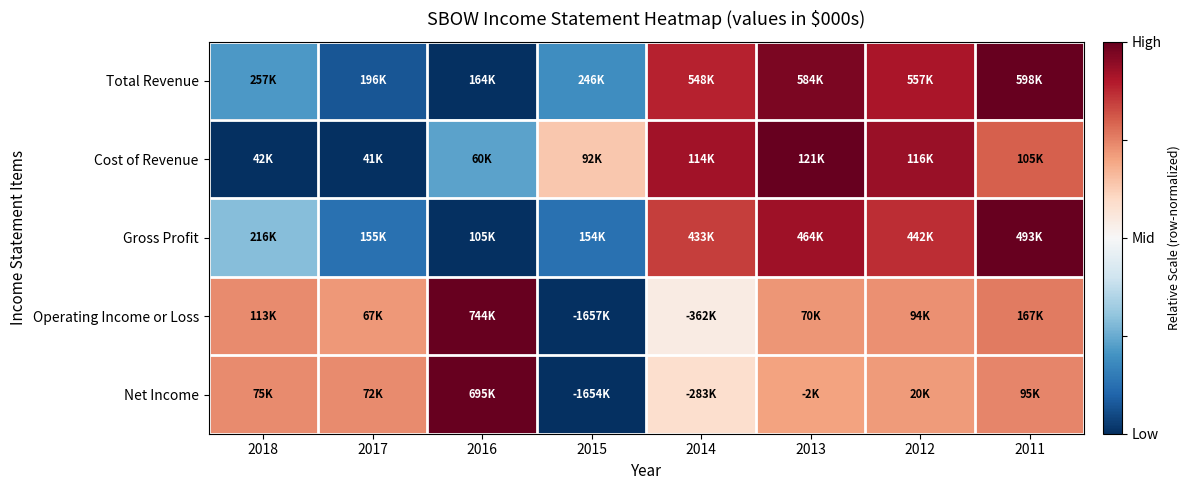

Reading left to right, what are all the values shown in this chart?

Total Revenue: 2018=-0.6	2017=-0.9	2016=-1.0	2015=-0.6	2014=0.8	2013=0.9	2012=0.8	2011=1.0
Cost of Revenue: 2018=-1.0	2017=-1.0	2016=-0.5	2015=0.3	2014=0.8	2013=1.0	2012=0.9	2011=0.6
Gross Profit: 2018=-0.4	2017=-0.7	2016=-1.0	2015=-0.7	2014=0.7	2013=0.8	2012=0.7	2011=1.0
Operating Income or Loss: 2018=0.5	2017=0.4	2016=1.0	2015=-1.0	2014=0.1	2013=0.4	2012=0.5	2011=0.5
Net Income: 2018=0.5	2017=0.5	2016=1.0	2015=-1.0	2014=0.2	2013=0.4	2012=0.4	2011=0.5